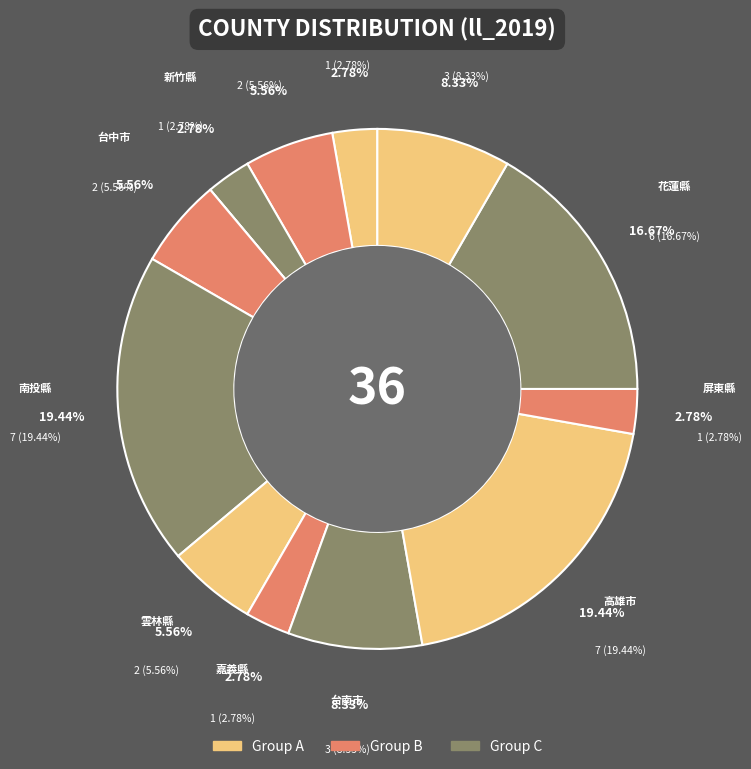

What percentage is NOT represented by 南投縣?

80.6%